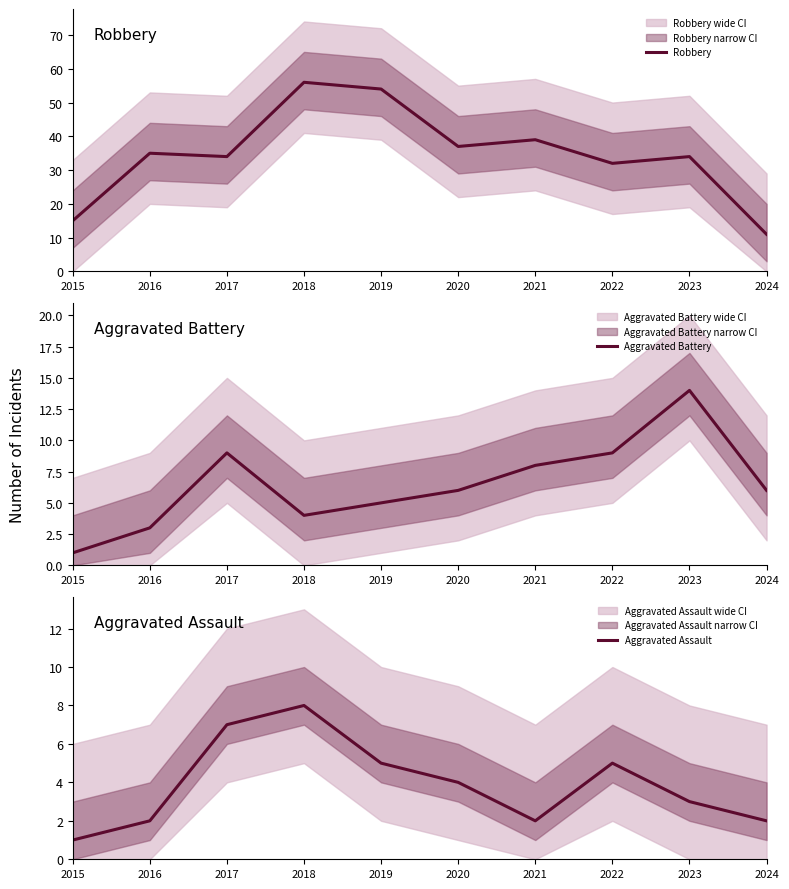

What is the value of the Robbery point at the 9th from the left?

34